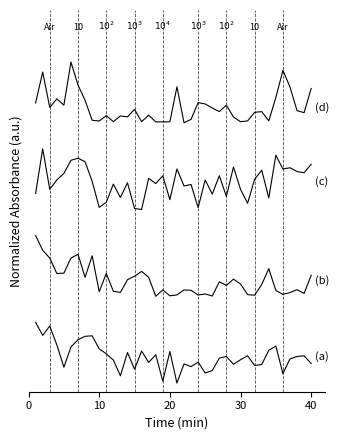

Does the chart display data point markers on the line(s)?

No